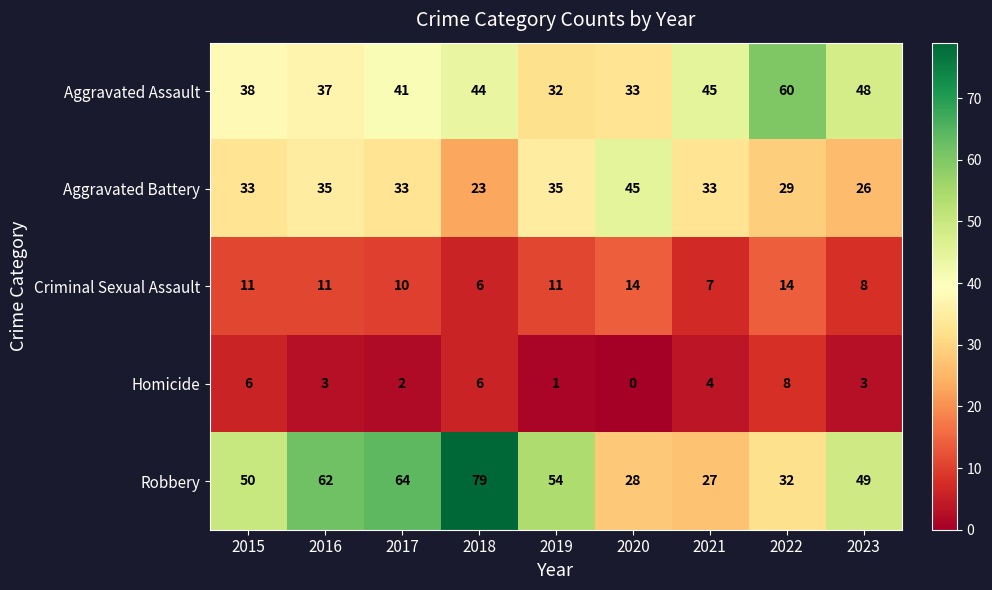

Which series changed the most between 2015 and 2016?

Robbery